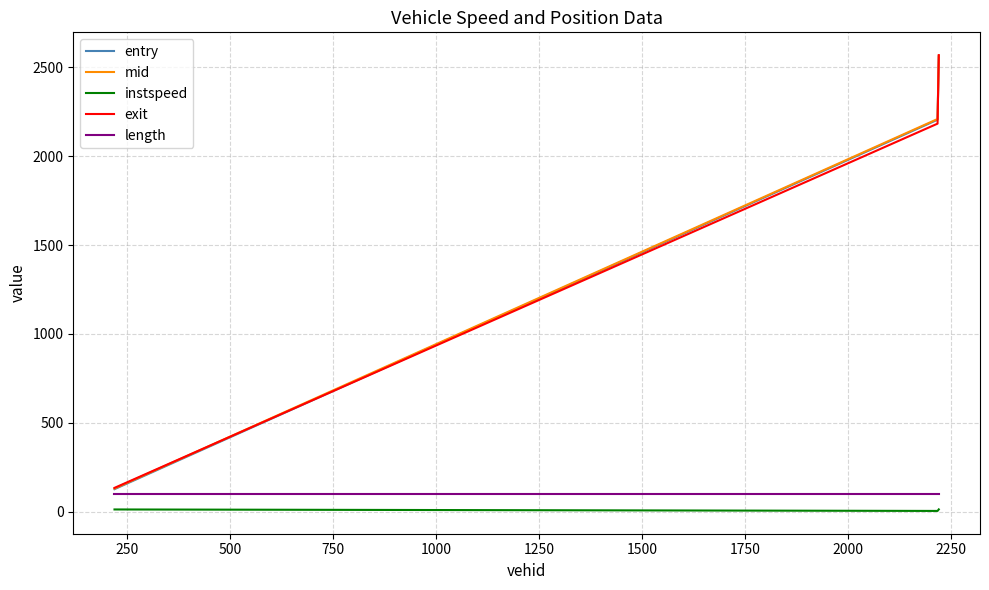

What is the minimum value for entry?

127.4